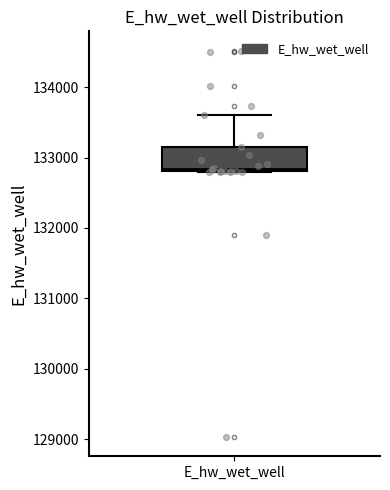

Read this box plot against the y-axis: the position of the median line, the range covered by the box, and the ends of both whiskers. The values are not printed on the chart, so give them approximately, as read against the axis.

median 132800, box 132800 to 133100, whiskers 132800 to 133600